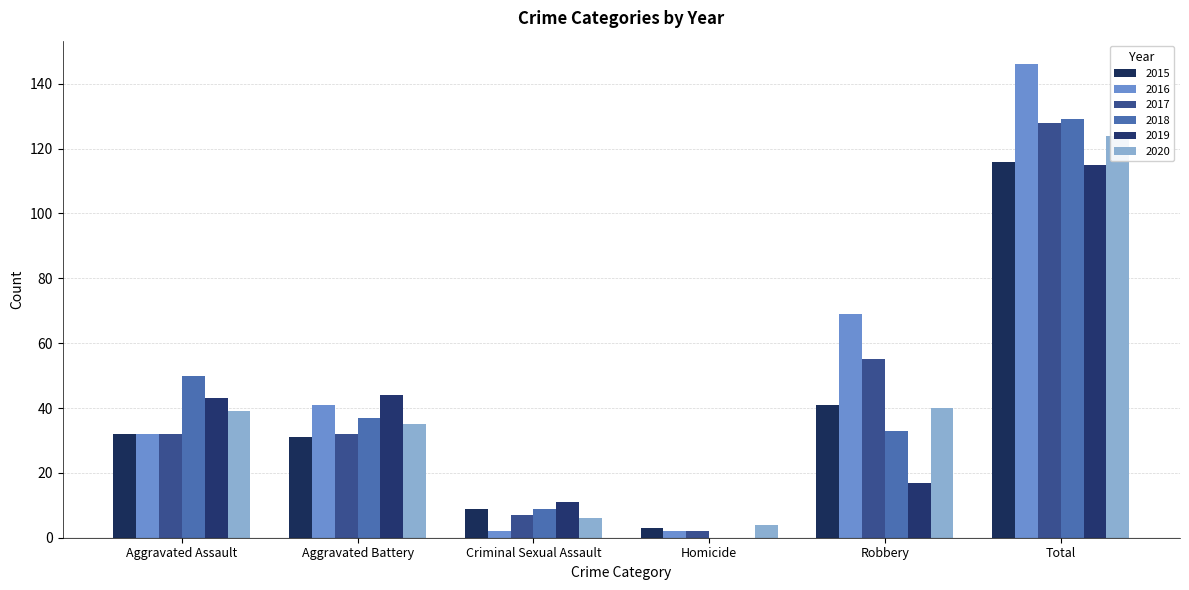

What is the lowest value of the 2017 series?

2